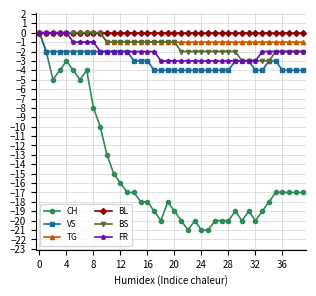

How many distinct data groups are displayed?

6